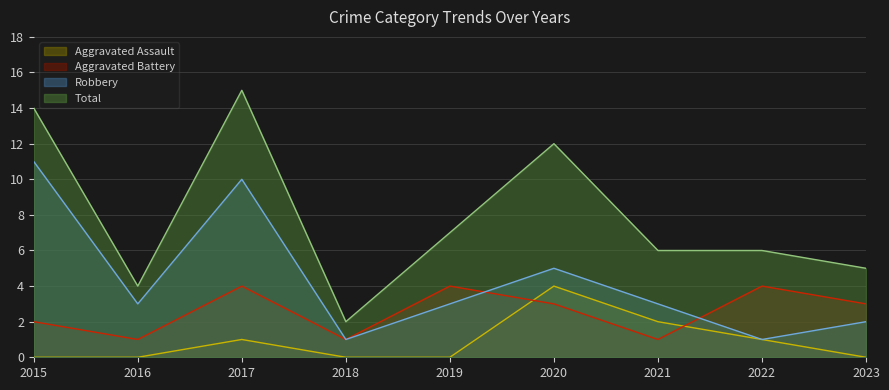

Is it true that Robbery equals 3 at 2021?

True